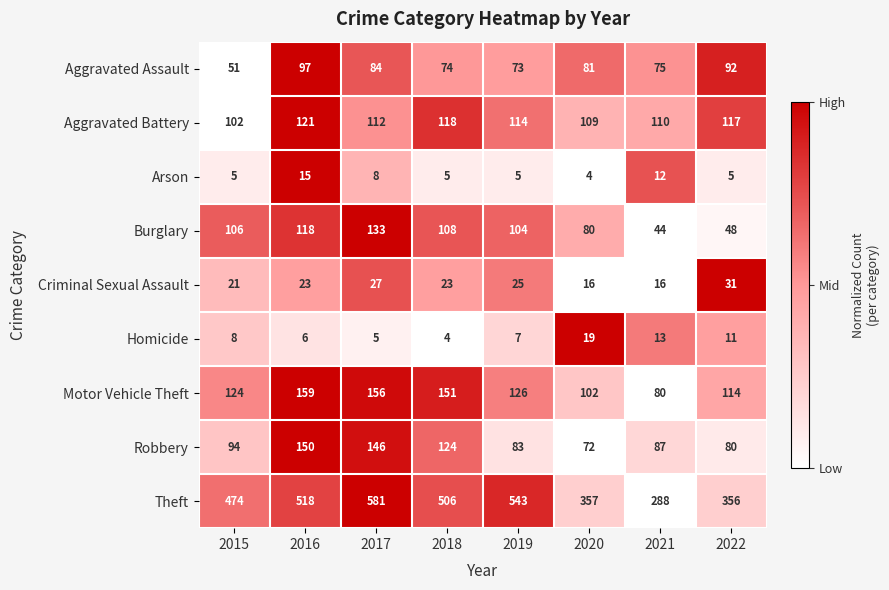

Which series has the largest range (max minus min)?

Theft